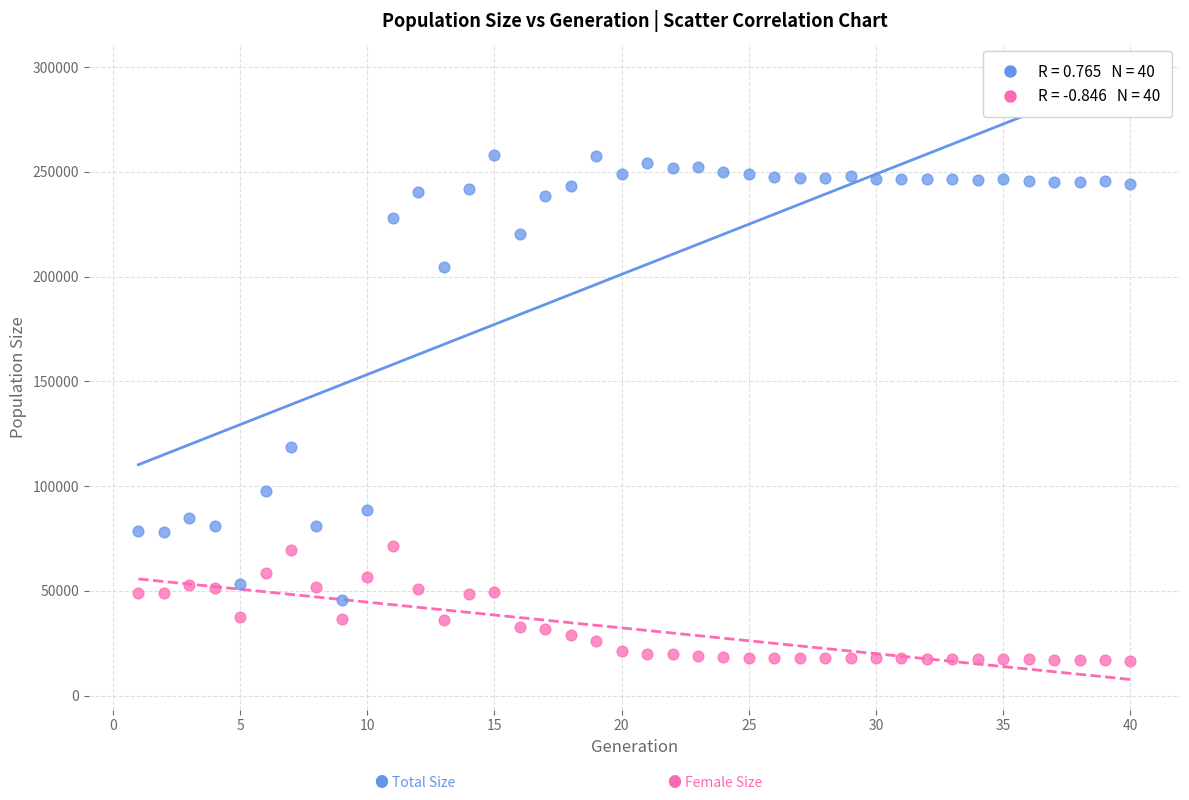

Across all data points, what is the range of X values (max minus min)?

39